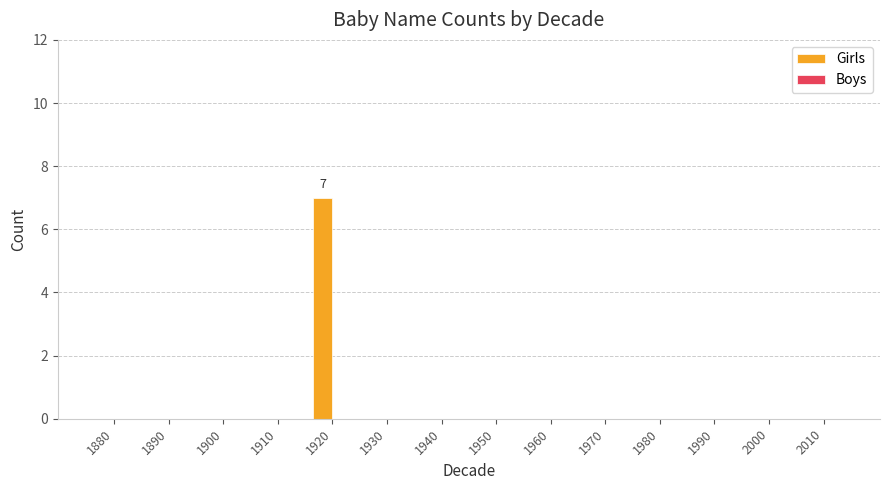

What is the maximum value shown in the chart?

7